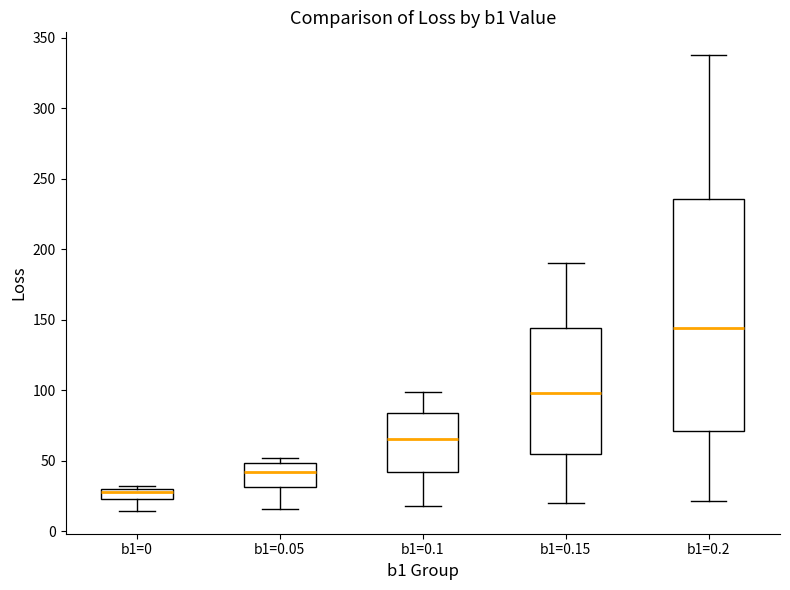

Which box is the tallest, from its lower edge to its upper edge?

b1=0.2